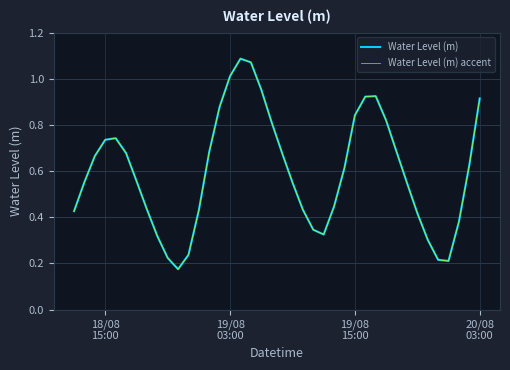

Is this an area chart (filled region under the line)?

No